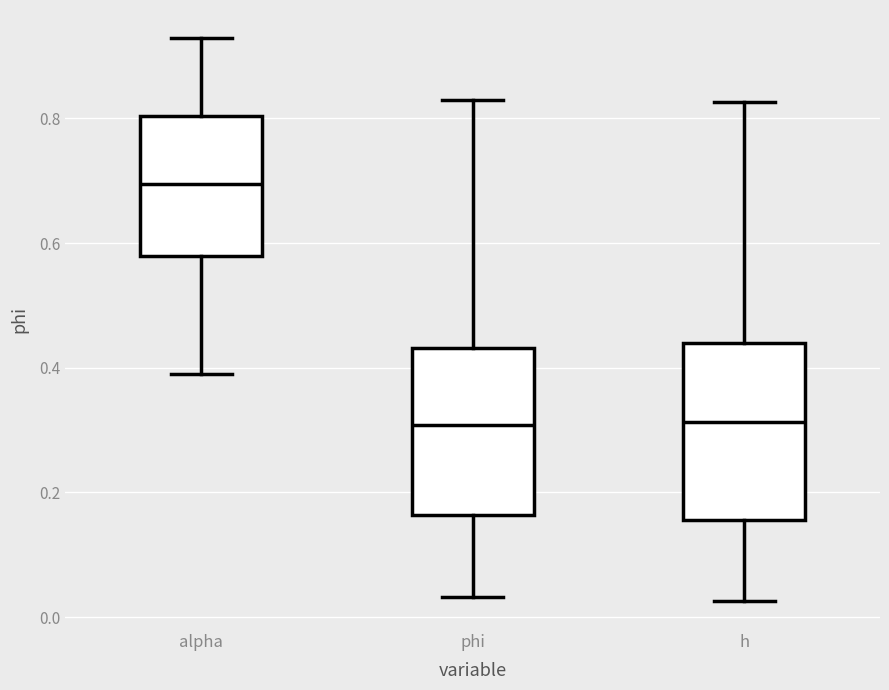

Reading left to right, read every box against the y-axis: the position of its median line, the range the box covers, and the ends of its whiskers. The values are not printed on the chart, so give them approximately, as read against the axis.

alpha: median 0.70, box 0.58 to 0.80, whiskers 0.40 to 0.92
phi: median 0.30, box 0.16 to 0.44, whiskers 0.04 to 0.82
h: median 0.32, box 0.16 to 0.44, whiskers 0.02 to 0.82